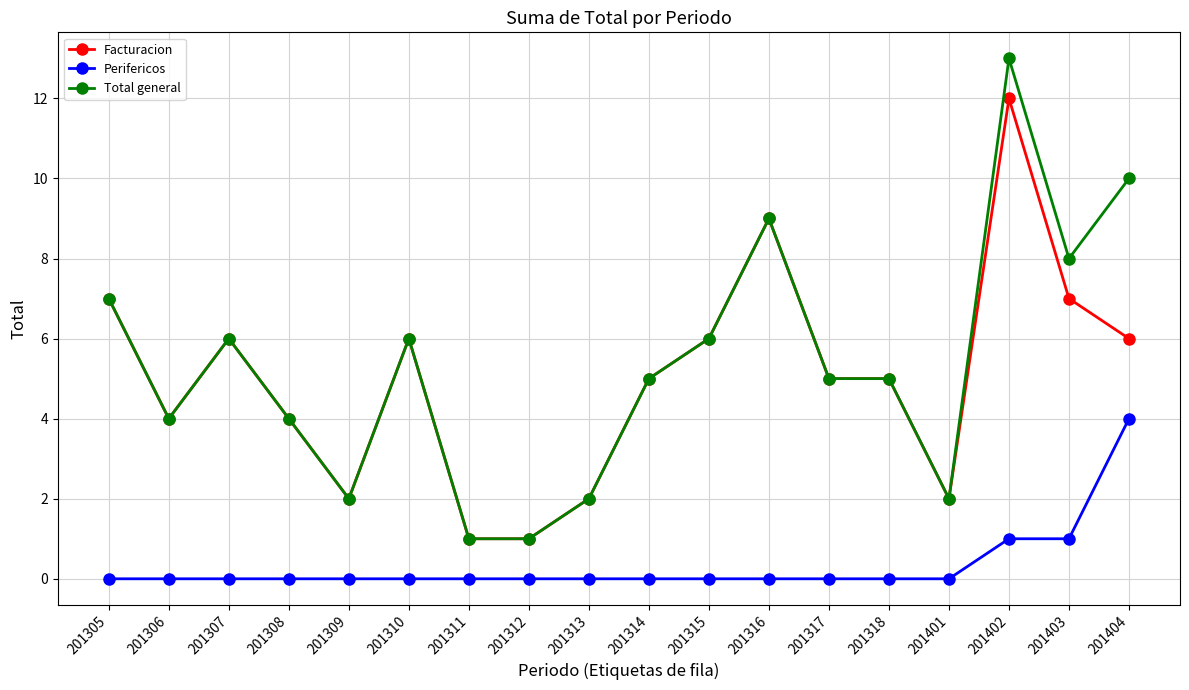

Reading left to right, list all the values displayed in this chart.

Facturacion: 201305=7	201306=4	201307=6	201308=4	201309=2	201310=6	201311=1	201312=1	201313=2	201314=5	201315=6	201316=9	201317=5	201318=5	201401=2	201402=12	201403=7	201404=6
Perifericos: 201305=0	201306=0	201307=0	201308=0	201309=0	201310=0	201311=0	201312=0	201313=0	201314=0	201315=0	201316=0	201317=0	201318=0	201401=0	201402=1	201403=1	201404=4
Total general: 201305=7	201306=4	201307=6	201308=4	201309=2	201310=6	201311=1	201312=1	201313=2	201314=5	201315=6	201316=9	201317=5	201318=5	201401=2	201402=13	201403=8	201404=10